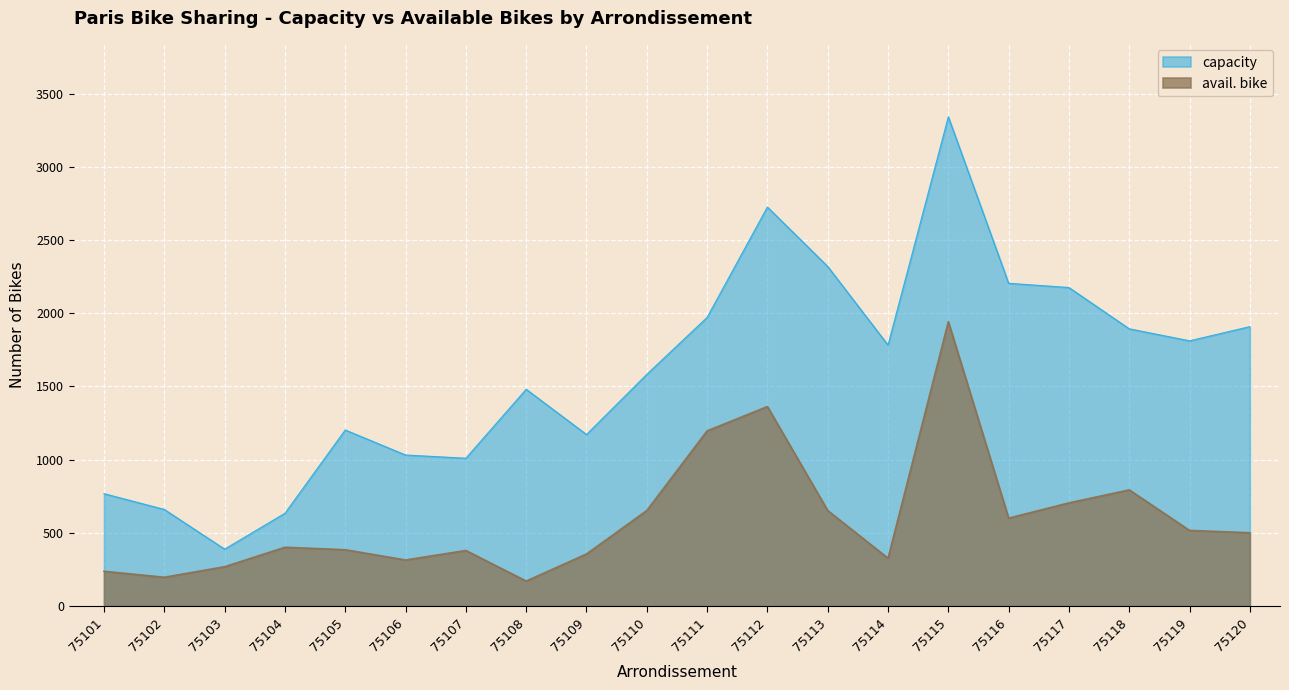

Between 75115 and 75114, which is larger?

75115